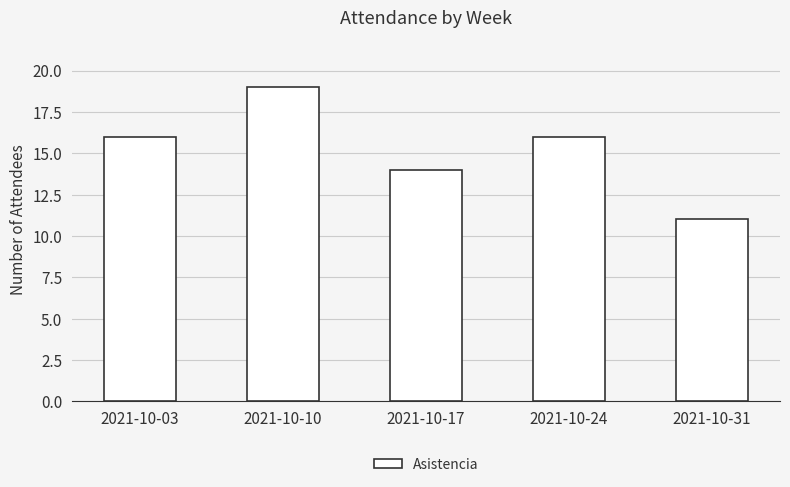

What is the change in value from 2021-10-17 to 2021-10-24?

+2